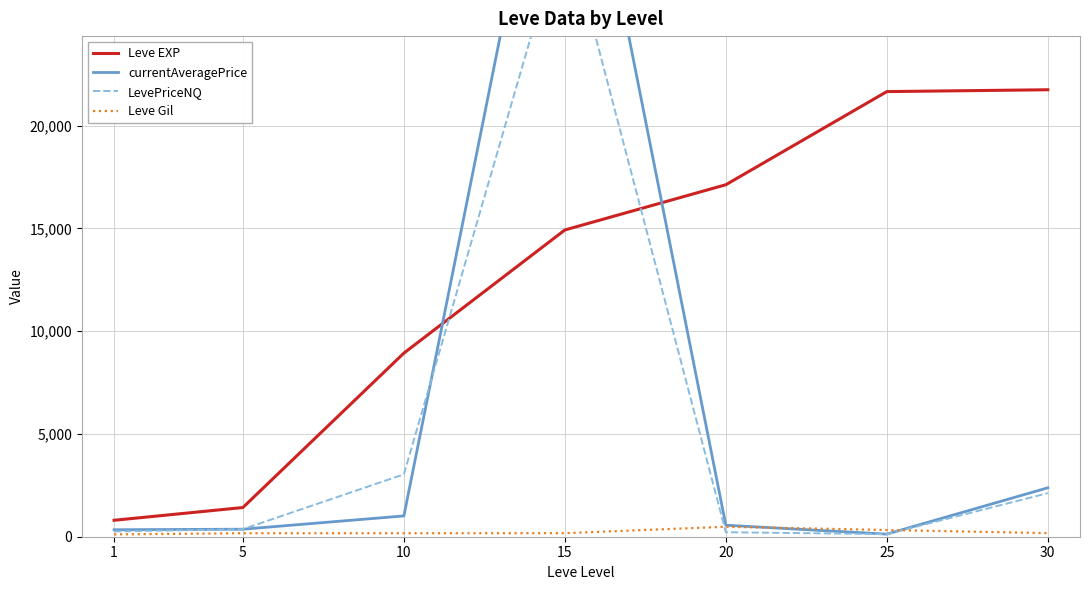

Which has a higher value, 5 or 30?

30